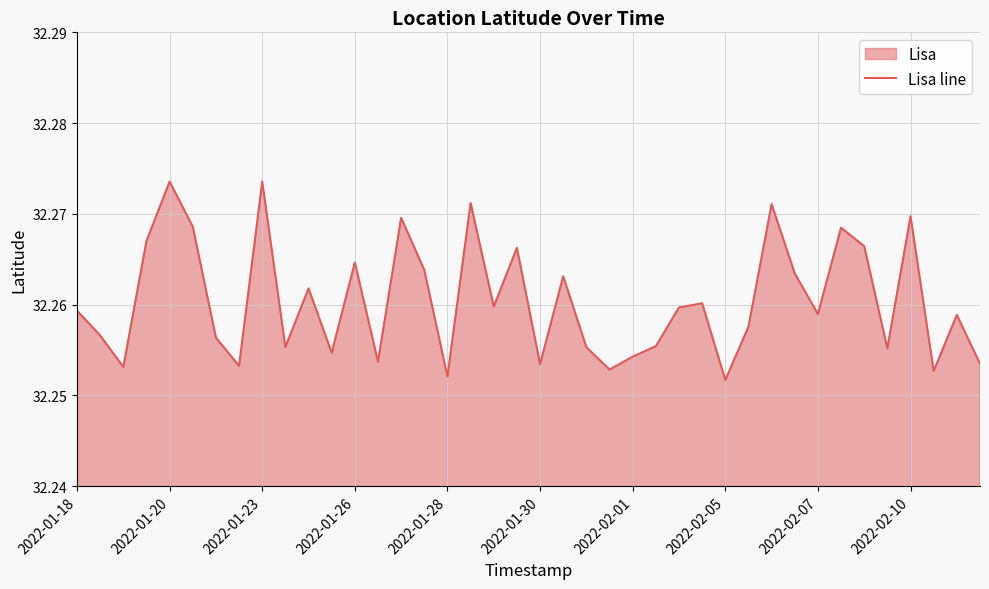

The value at 31 is 32.3. True or false?

True